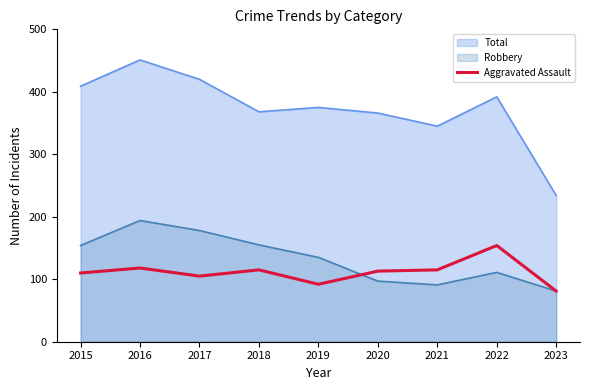

How many data points does each series have?

9